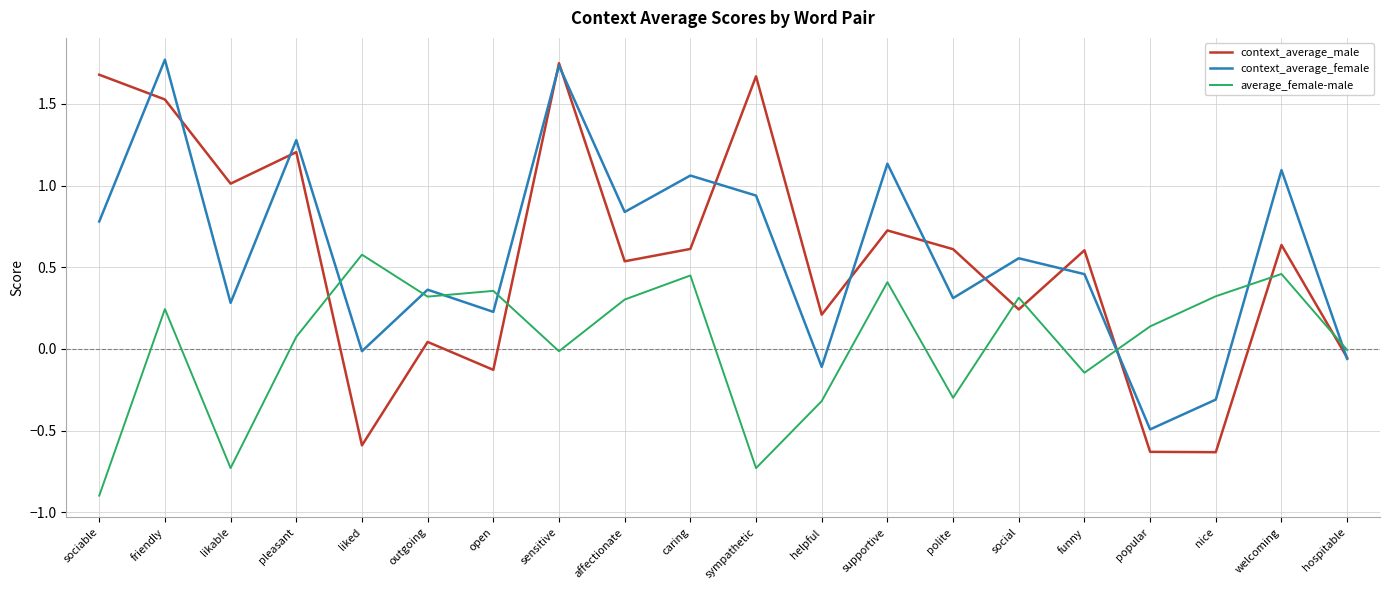

What is the difference between the maximum and second lowest values in the context_average_female series?

2.1